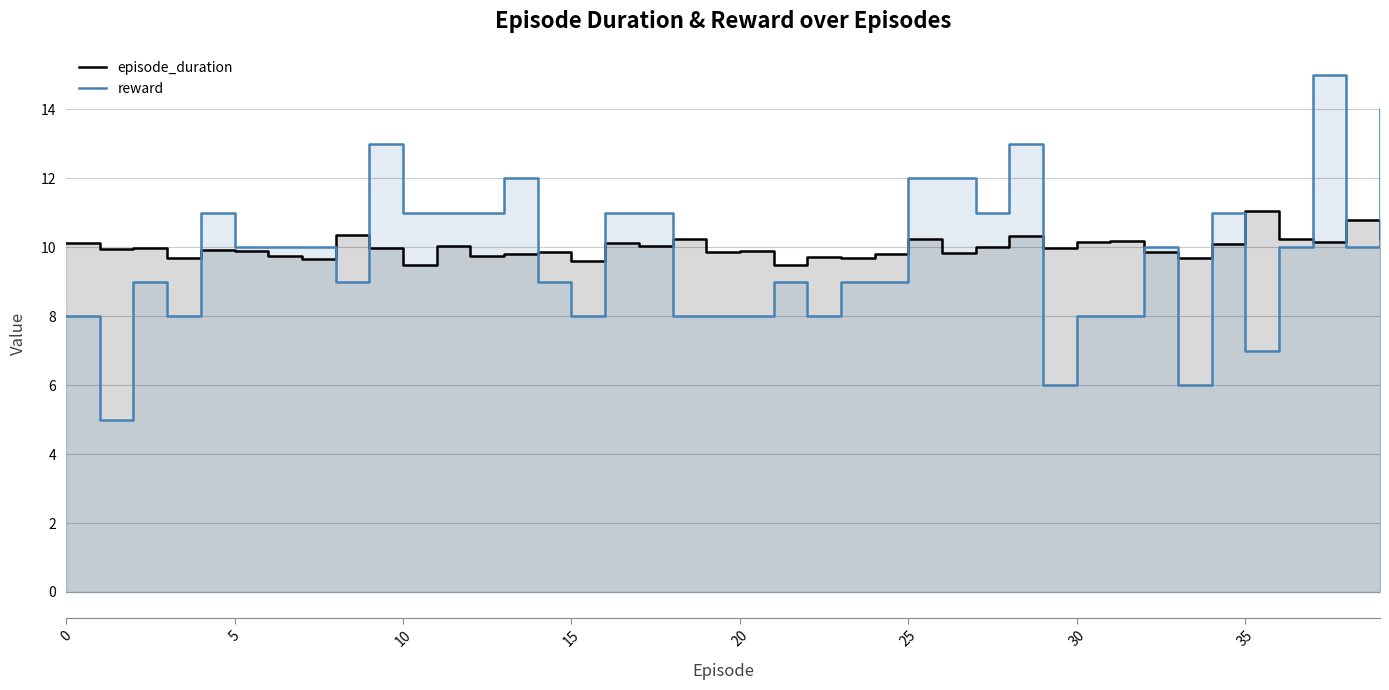

What is the sum of the episode_duration values at 34 and 38?

20.9